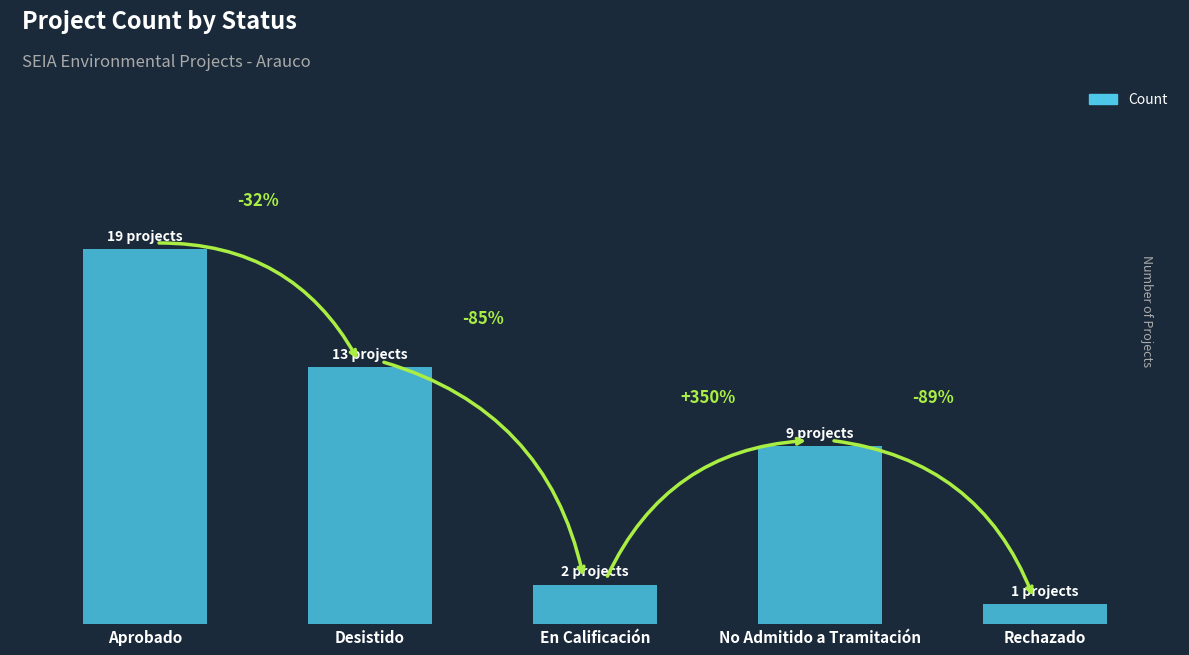

Are the bars horizontal?

No